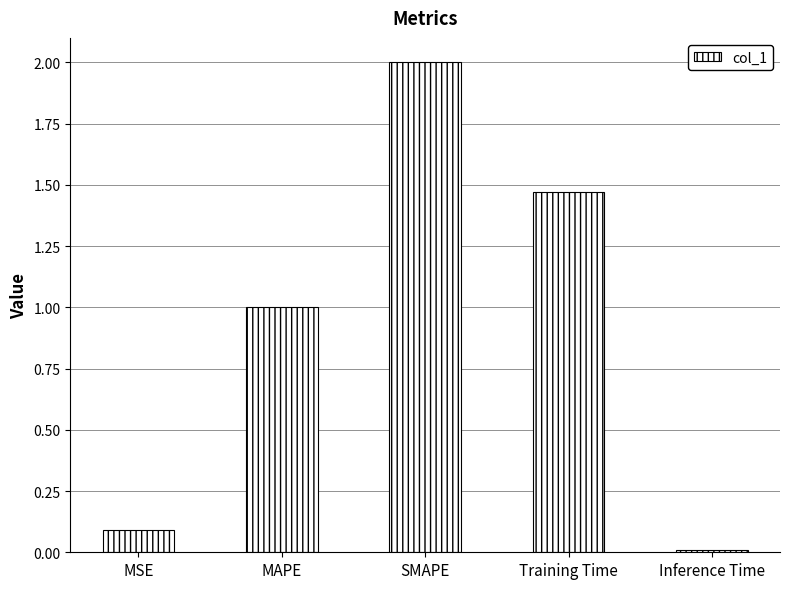

True or false: the data shows 3.4 at SMAPE.

False